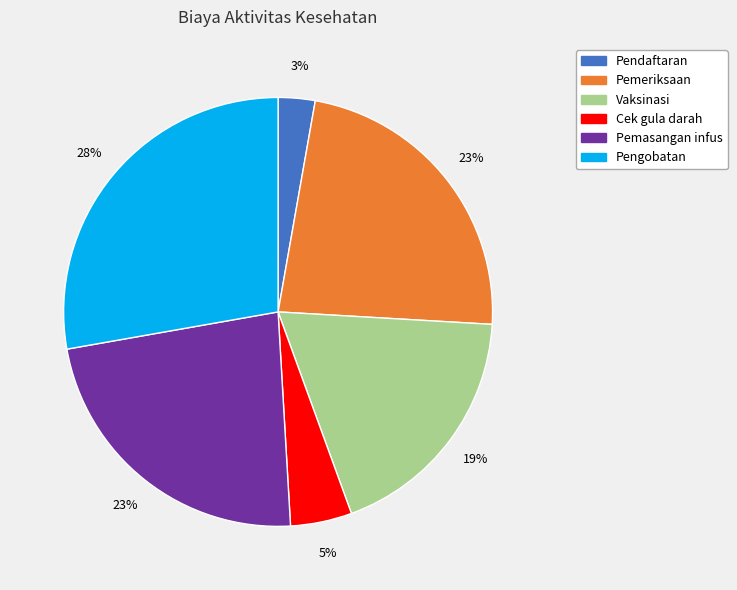

Which has a higher value, Cek gula darah or Pendaftaran?

Cek gula darah